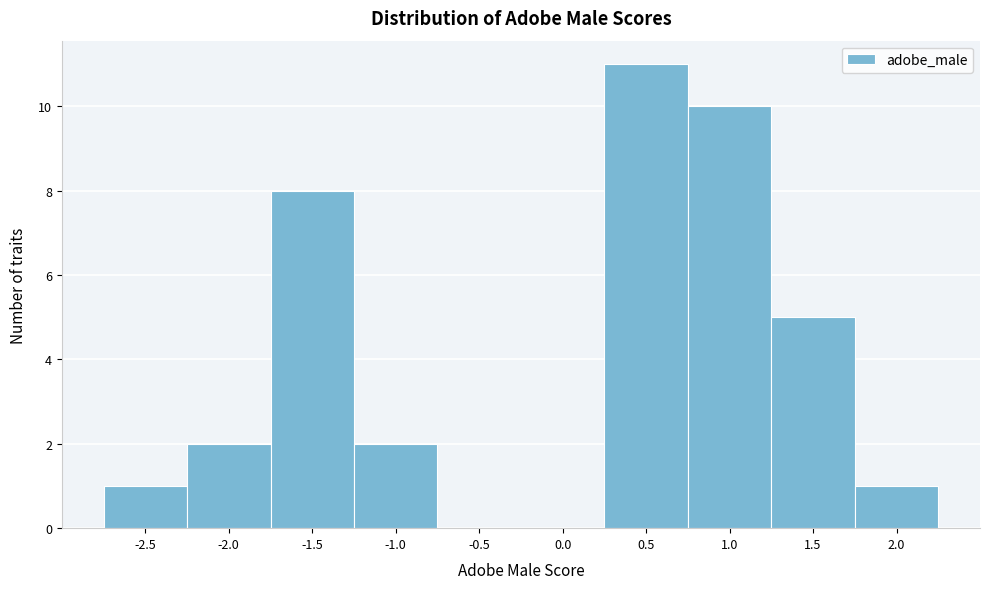

Reading left to right, list all the values displayed in this chart.

-2.5=1	-2.0=2	-1.5=8	-1.0=2	-0.5=0	0.0=0	0.5=11	1.0=10	1.5=5	2.0=1